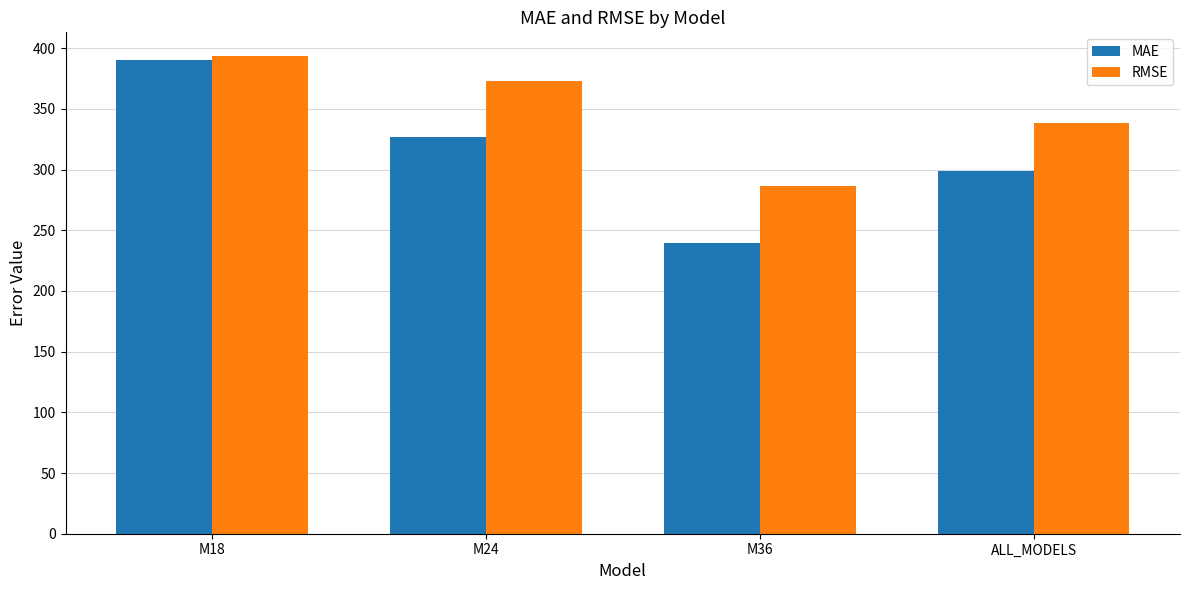

What is the smallest value displayed?

239.8